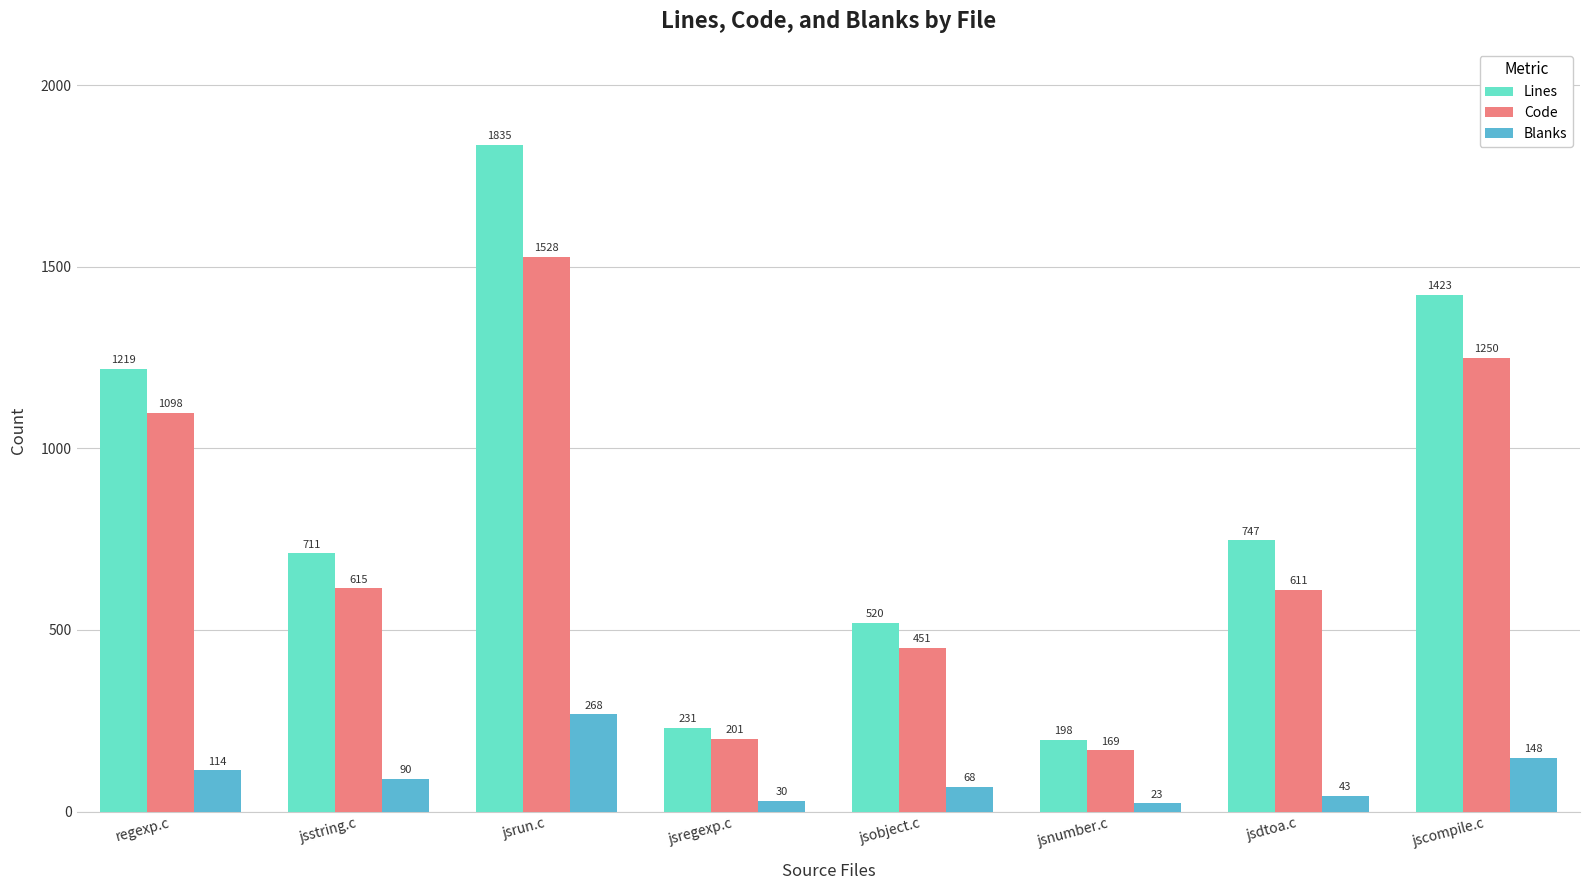

What is the total value across all series at jscompile.c?

2821